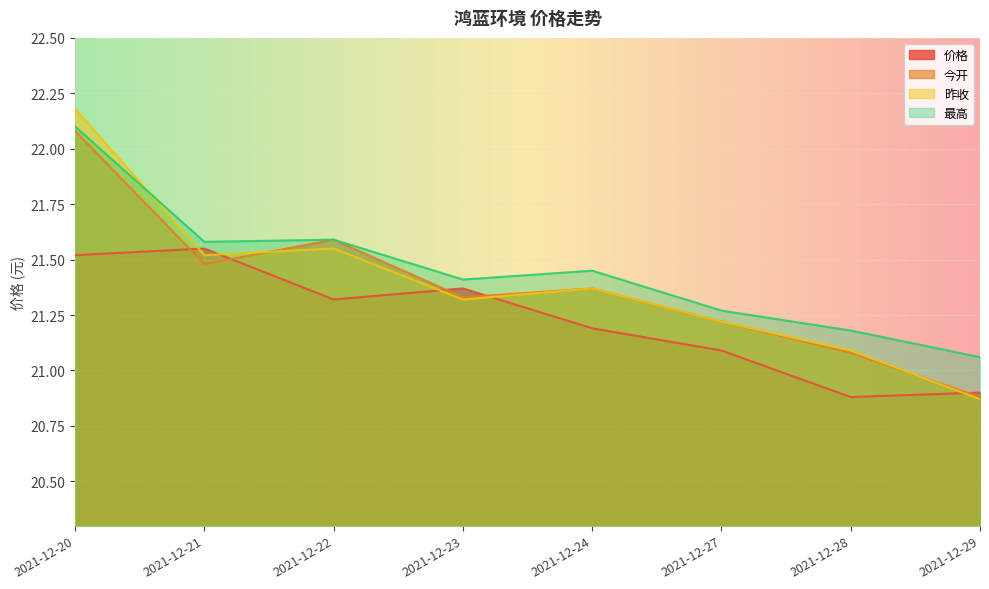

What is the difference between the maximum and second lowest values in the 价格 series?

0.7